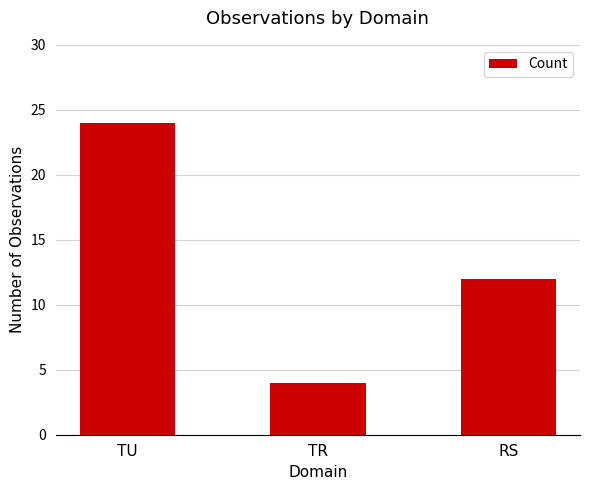

How many distinct data groups are displayed?

1